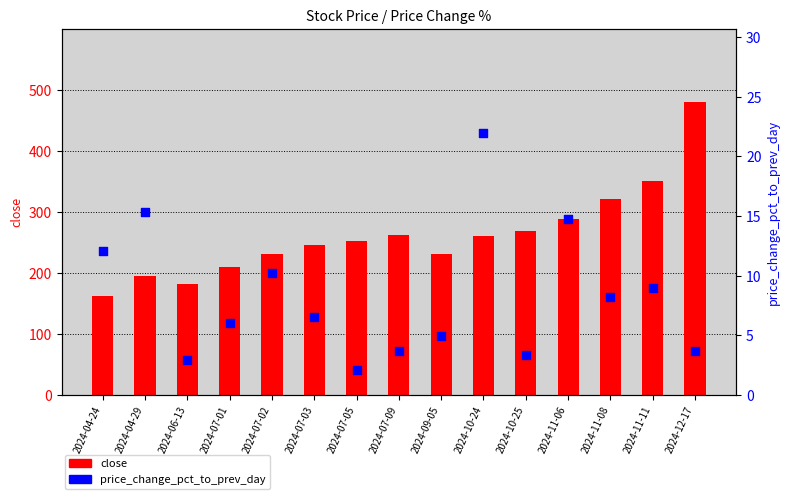

At how many categories does at least one series exceed 63?

15